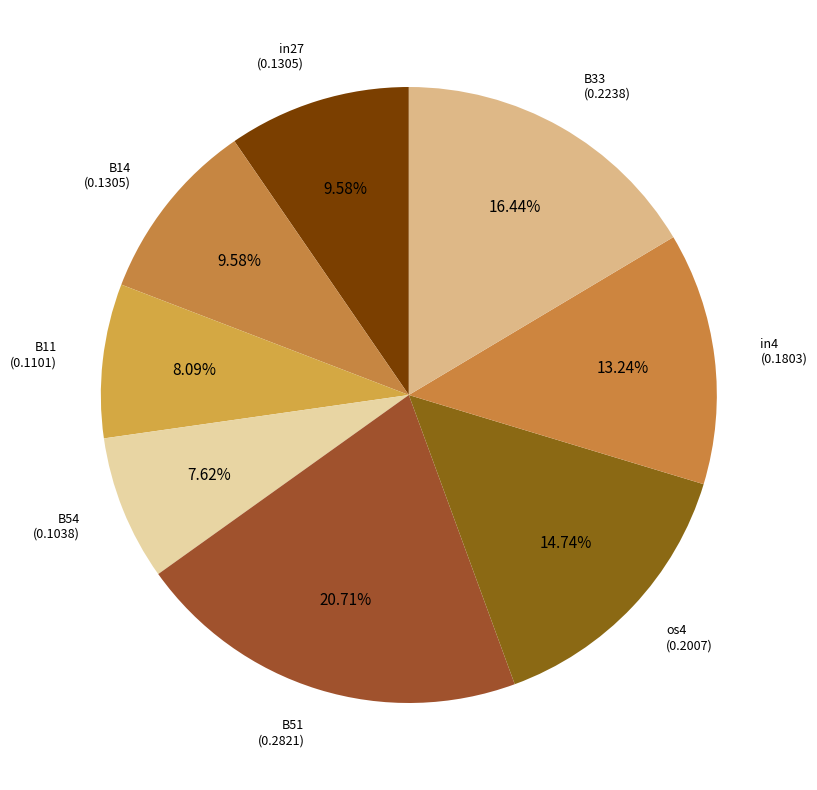

Is there a majority slice in this chart?

No